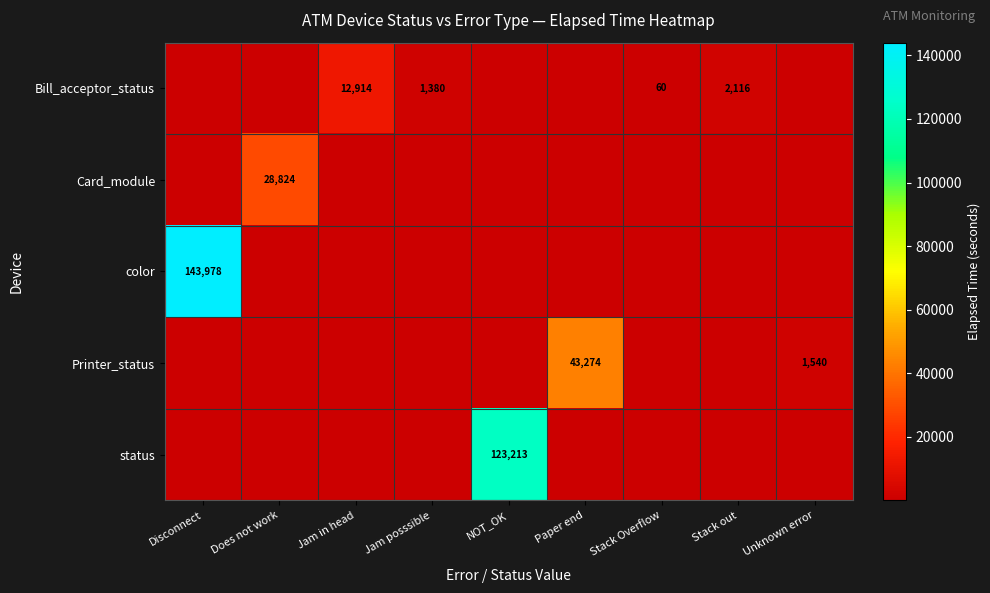

Is it true that Bill_acceptor_status equals 60 at Stack Overflow?

True